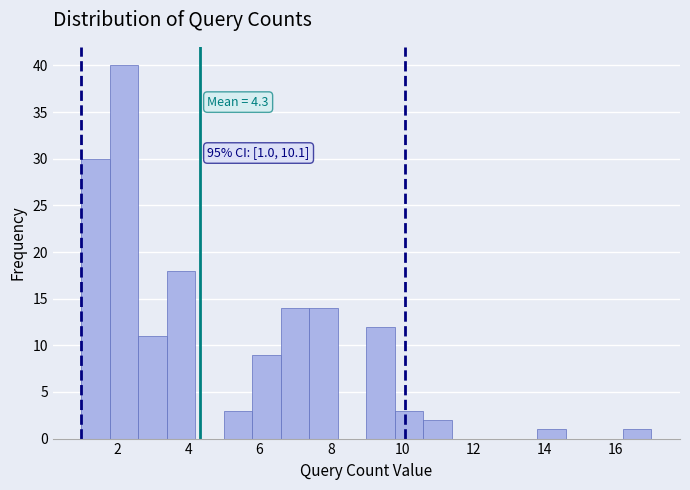

Which range on the x-axis has the tallest bar?

1.8 to 2.6